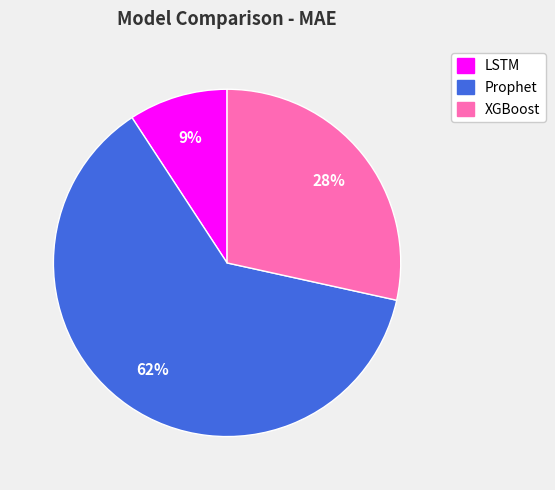

To the nearest percent, what percentage of the pie is LSTM?

9%